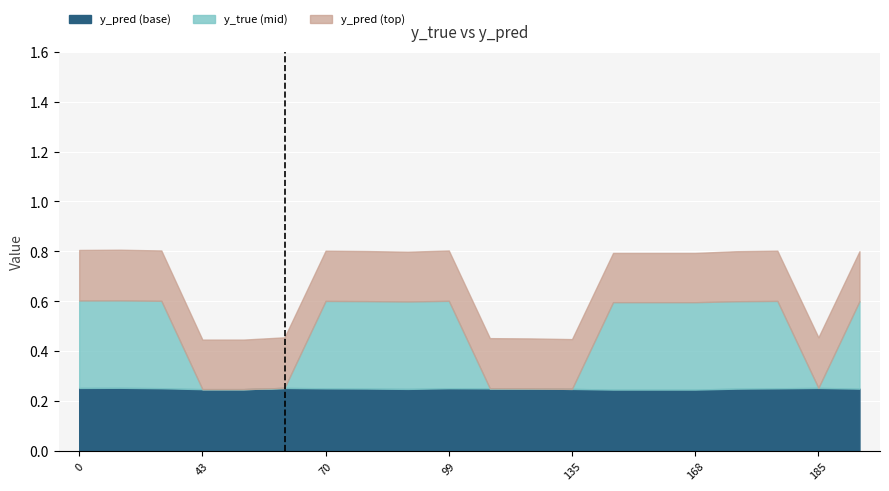

What is the difference between the highest and lowest values at 0?

0.5